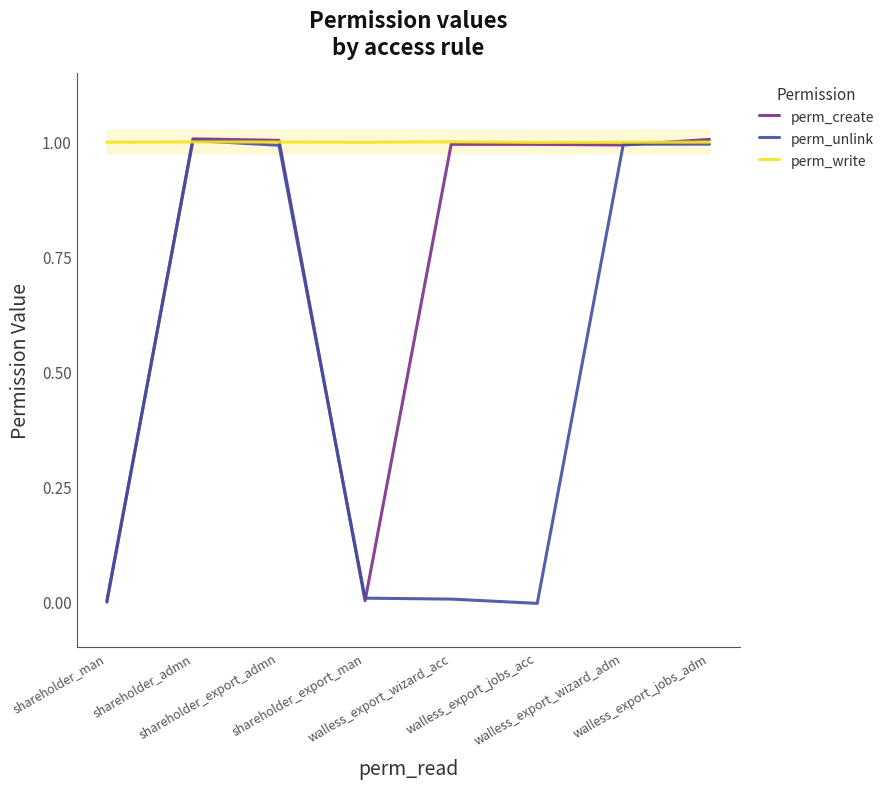

Where do perm_unlink and perm_create first cross each other?

shareholder_man and shareholder_admn